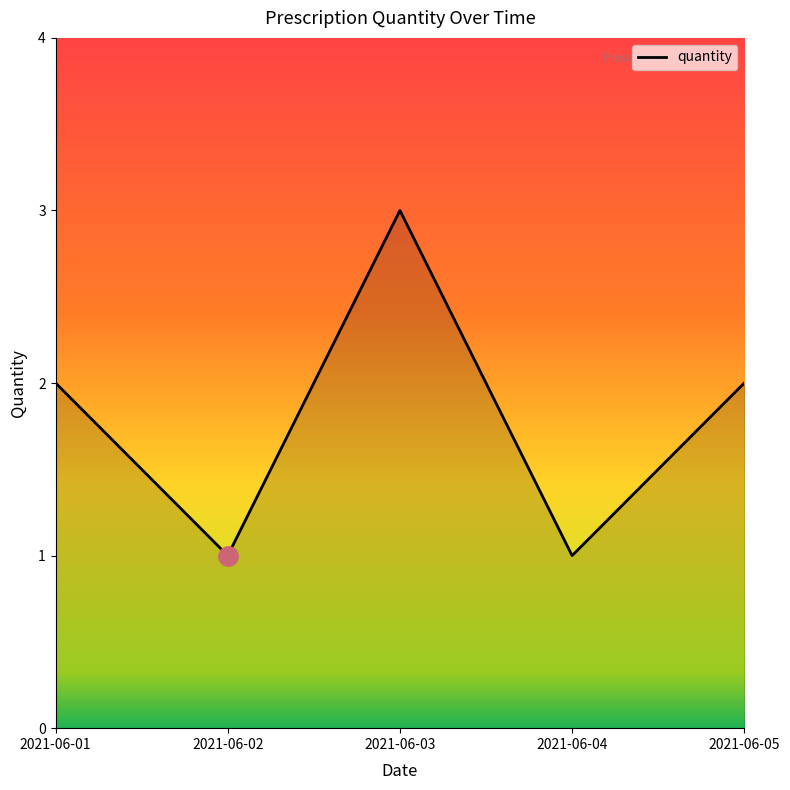

Does the chart display data point markers on the line(s)?

No